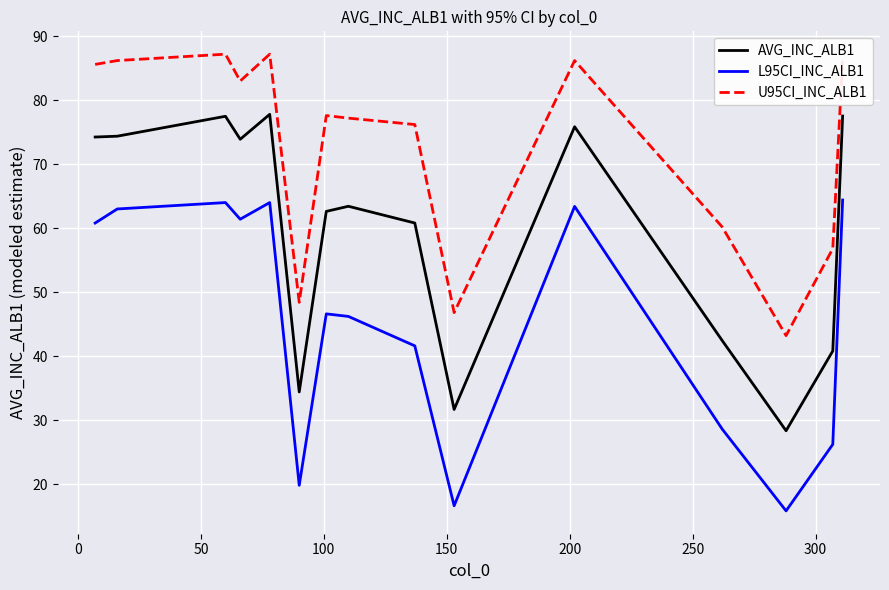

Rank the series by their maximum value, from highest to lowest.

U95CI_INC_ALB1, AVG_INC_ALB1, L95CI_INC_ALB1